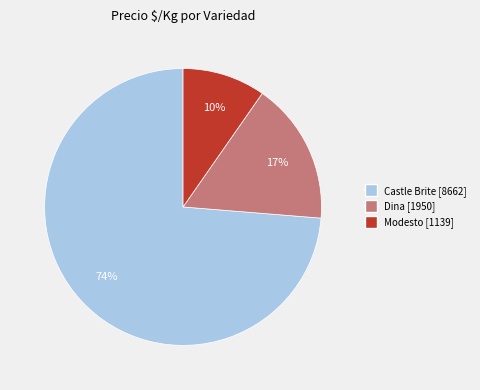

To the nearest percent, what is the average slice percentage?

33%